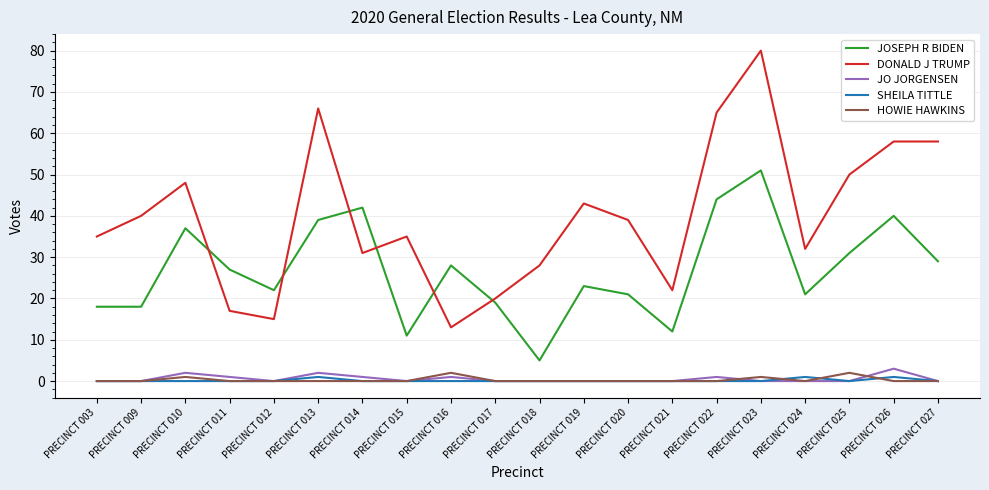

Which series has the largest total across all categories?

DONALD J TRUMP